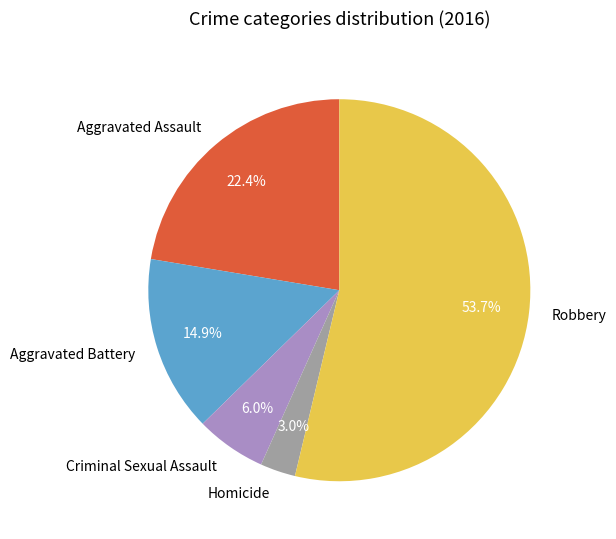

Does Criminal Sexual Assault account for over 50% of the chart?

No